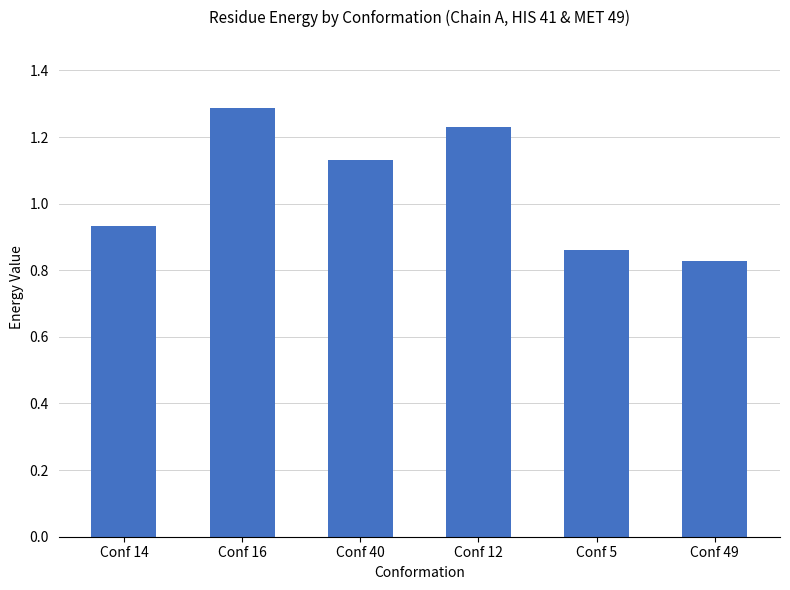

What position from the left is Conf 49?

6